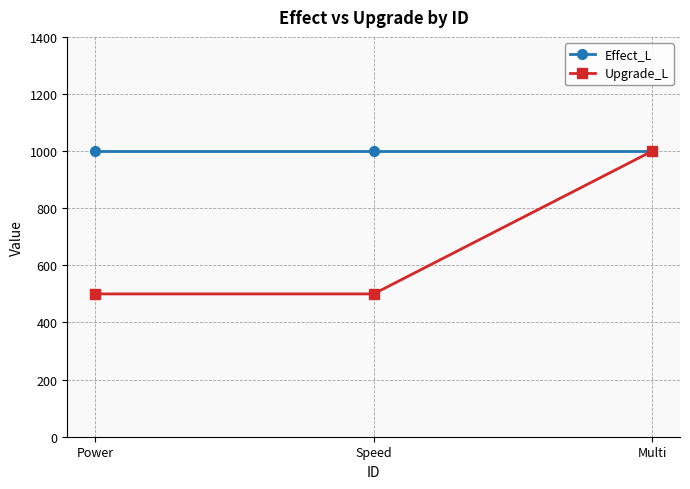

At which category is the sum across all series the highest?

Multi